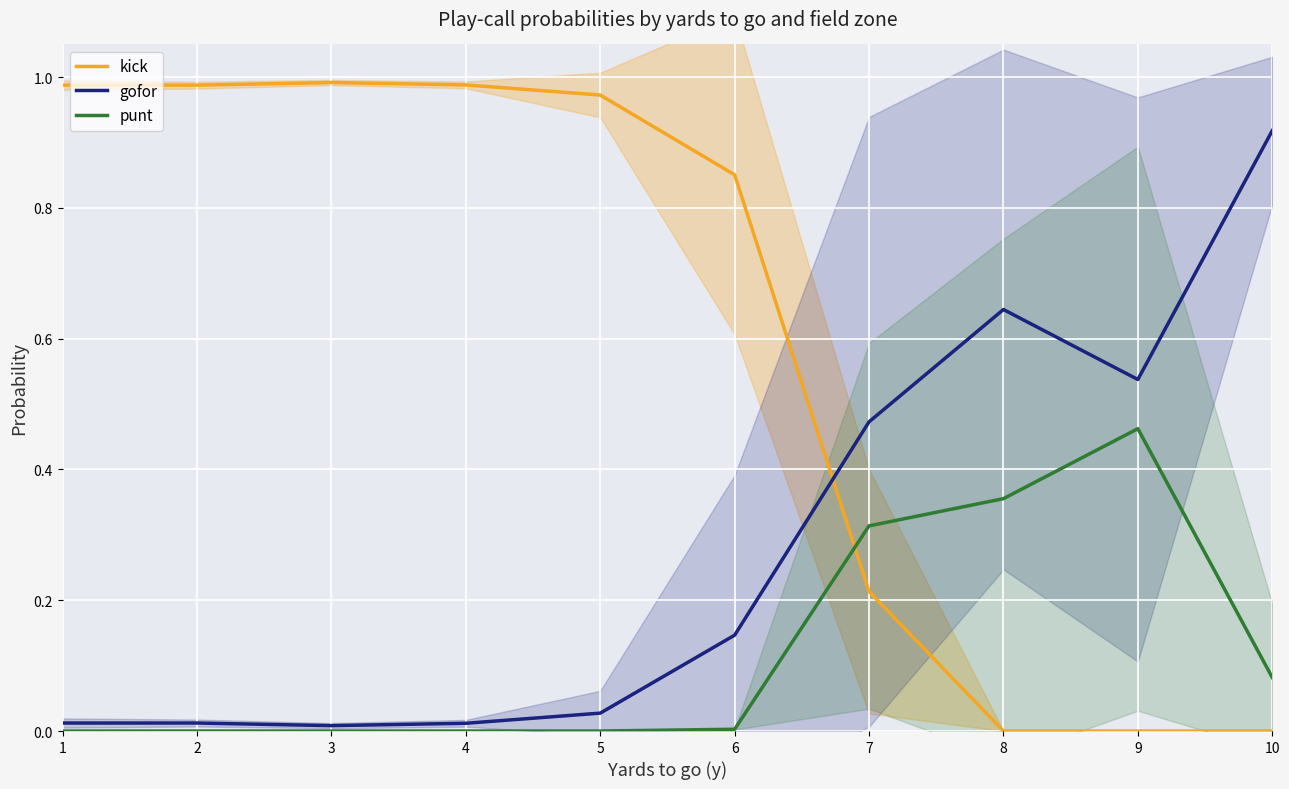

True or false: kick has more than 2 points higher than both neighbors.

False